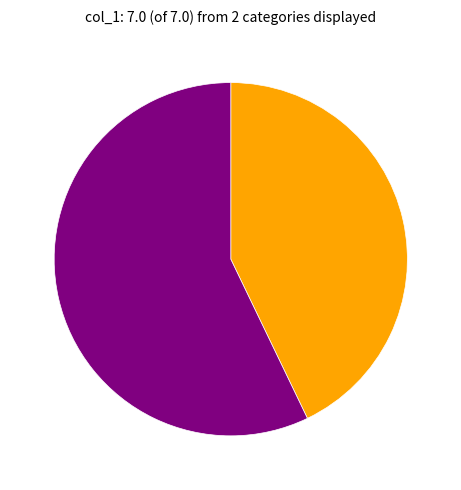

Does any single category account for the majority?

Yes